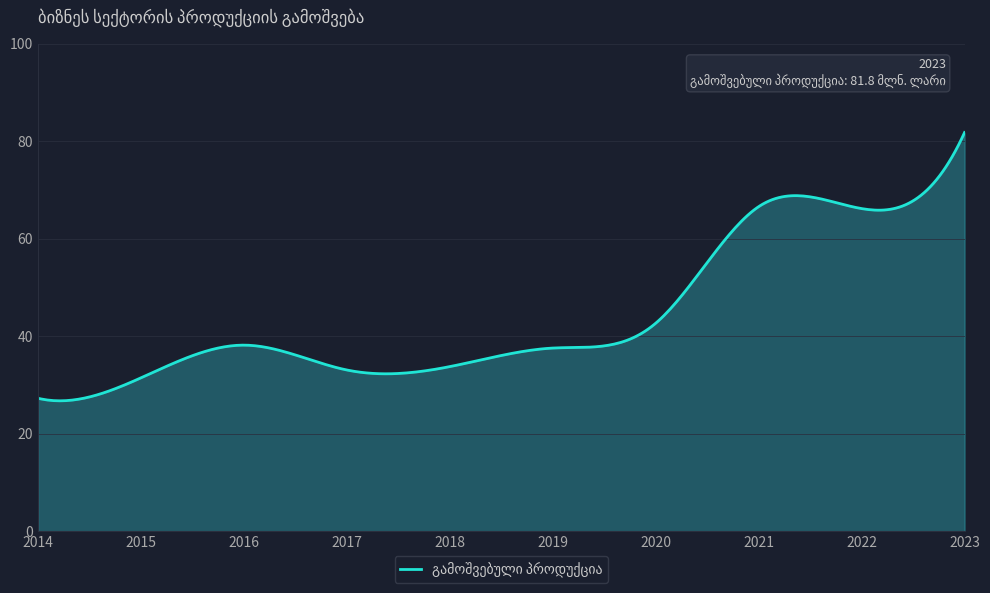

What is the greatest value displayed?

81.8